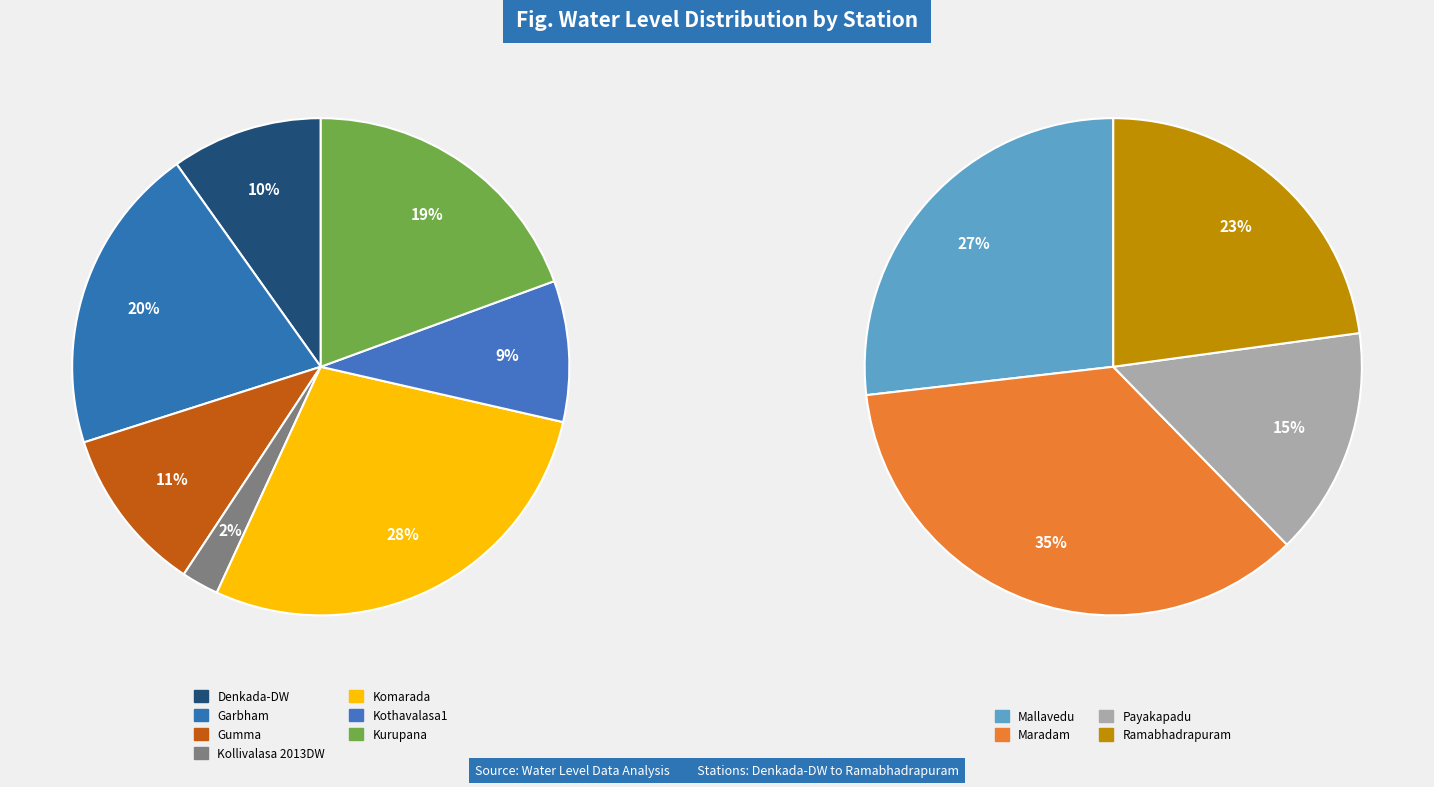

Count the number of slices in the pie.

11